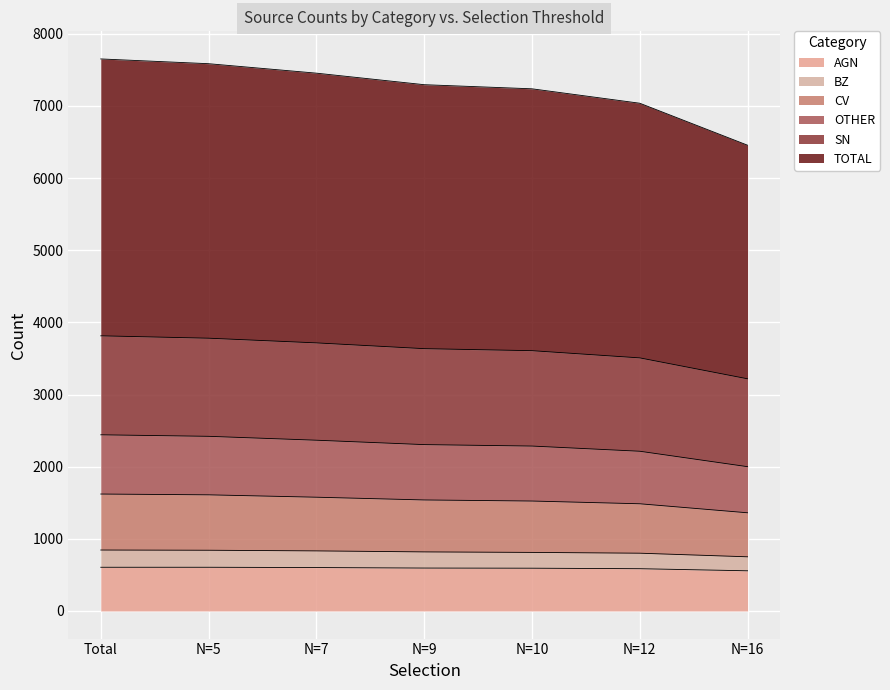

What is the maximum value for AGN?

606